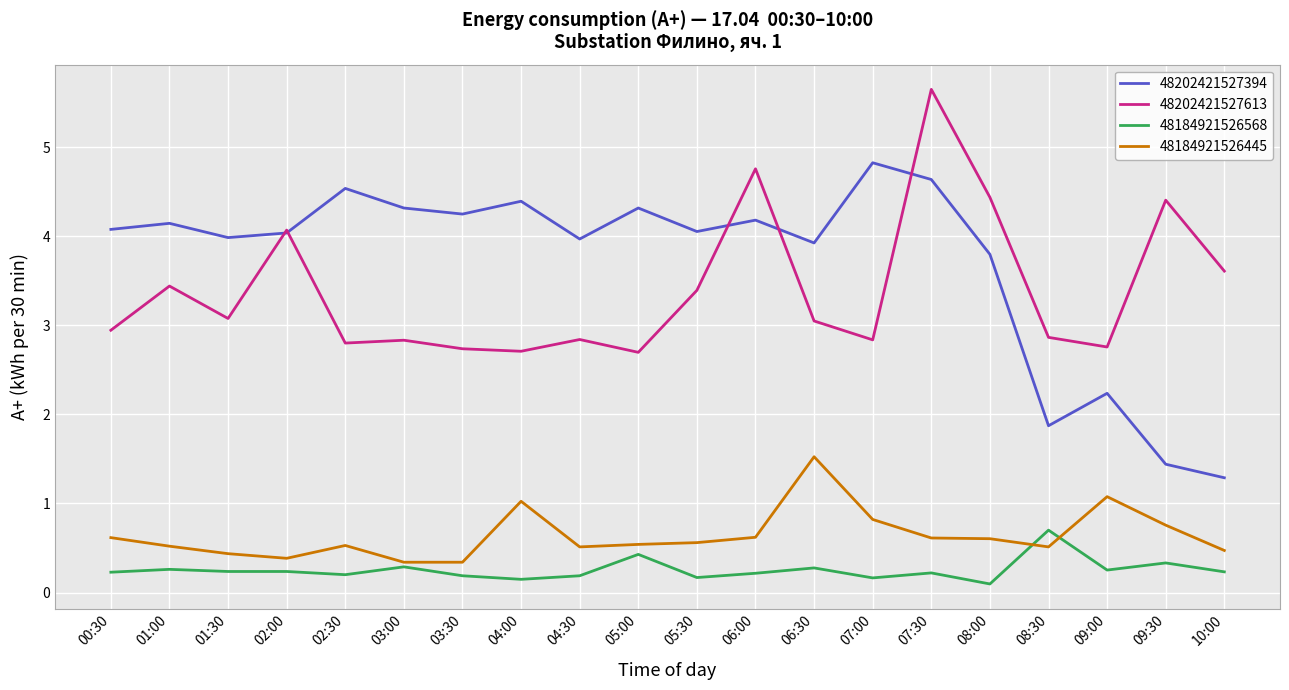

Where is the first local maximum for 48202421527613?

01:00